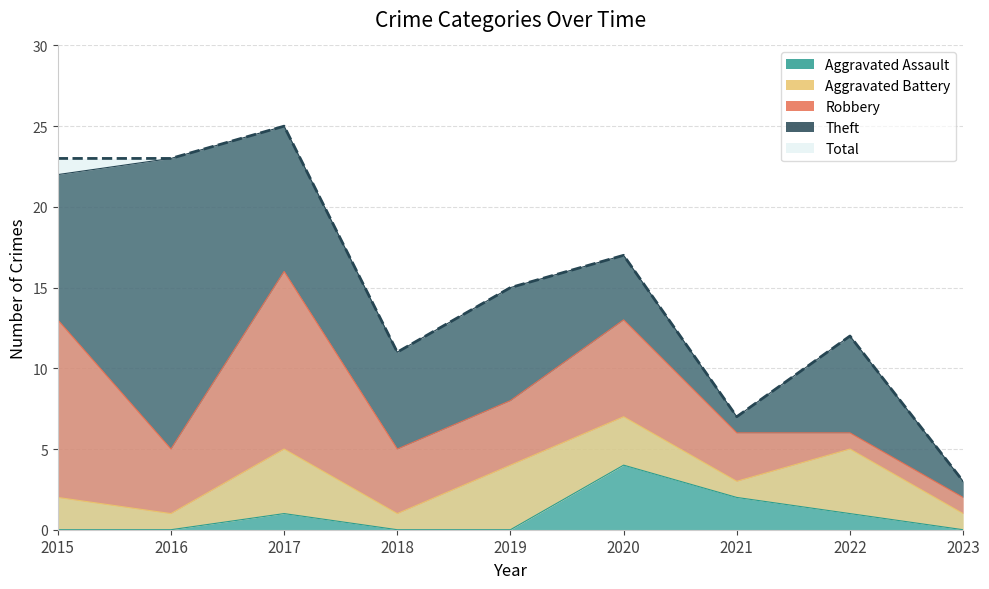

True or false: Aggravated Assault has a value of 3 at 2021.

False